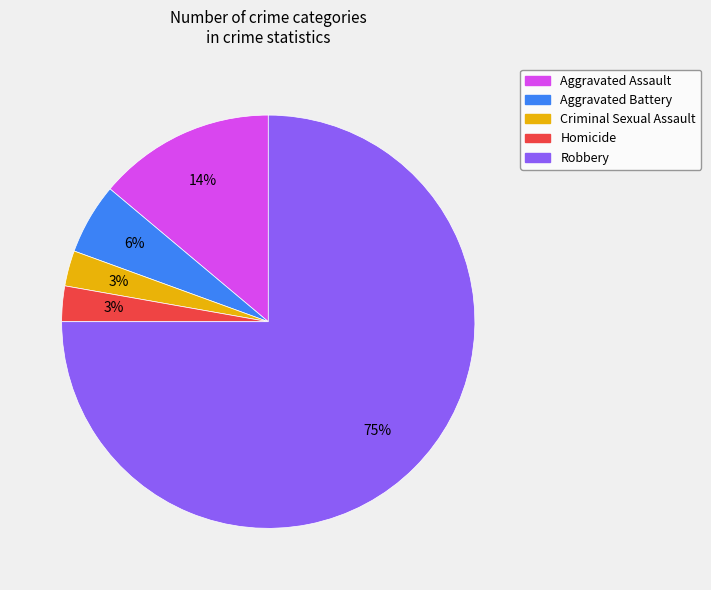

The Aggravated Assault slice represents 26% of the pie. True or false?

False